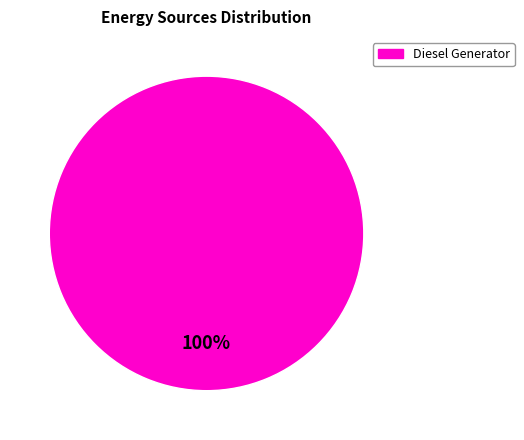

Does any single category account for the majority?

Yes